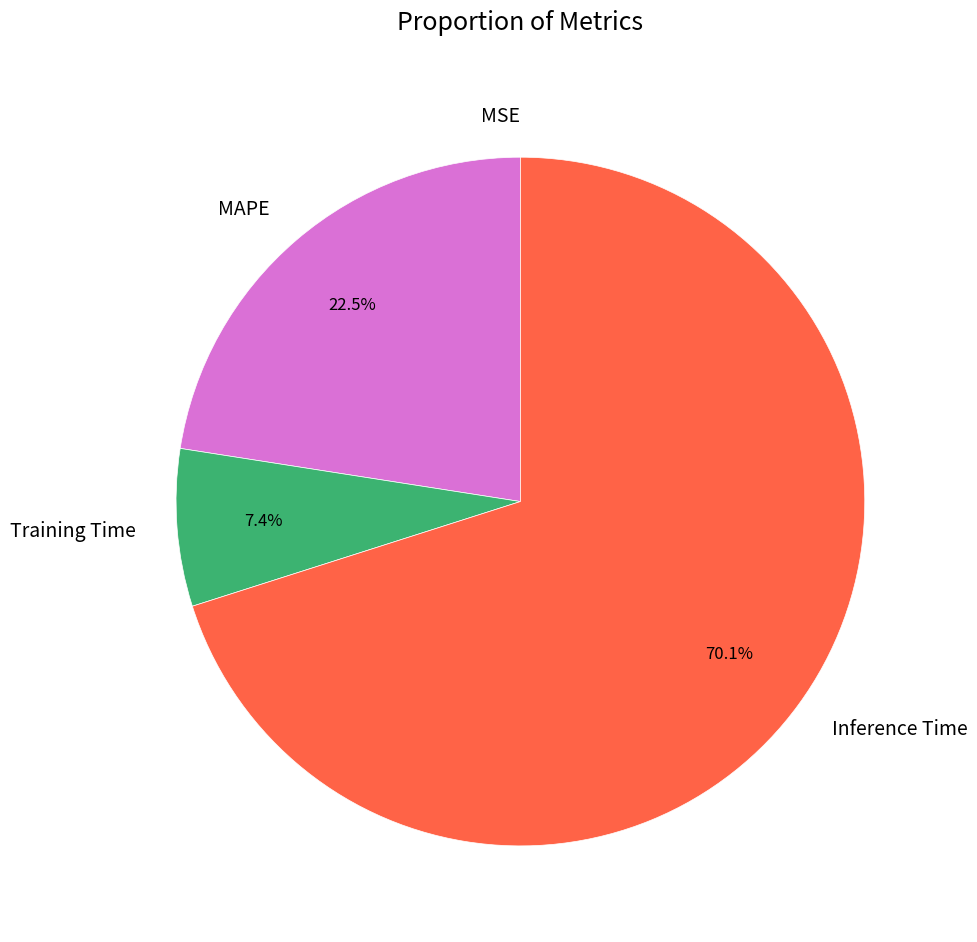

Does Inference Time account for over 50% of the chart?

Yes